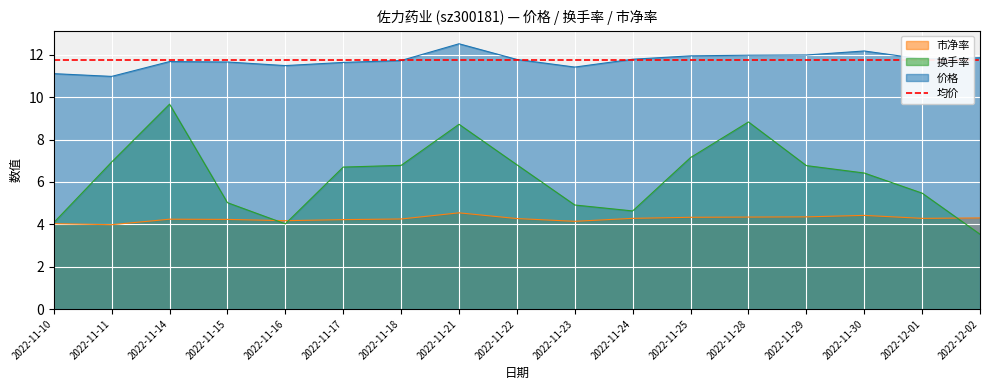

What is the value of the 换手率 point at the 6th from the left?

6.7